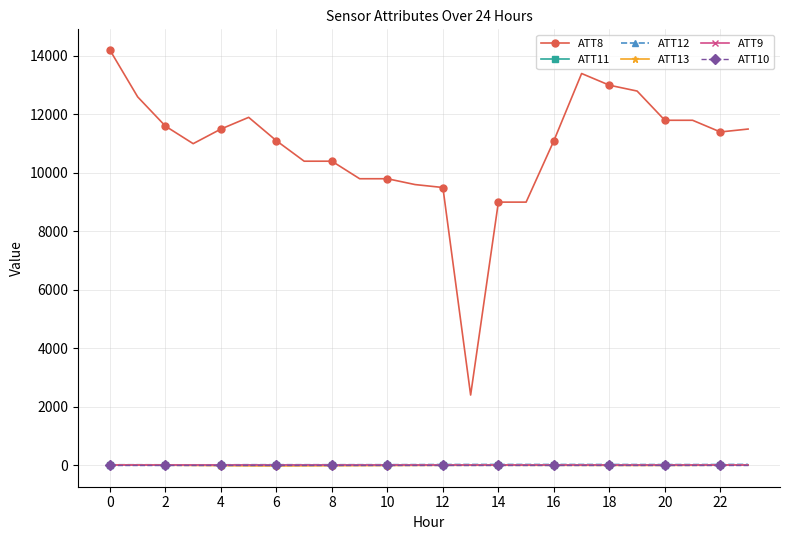

Does the chart have visible grid lines?

Yes